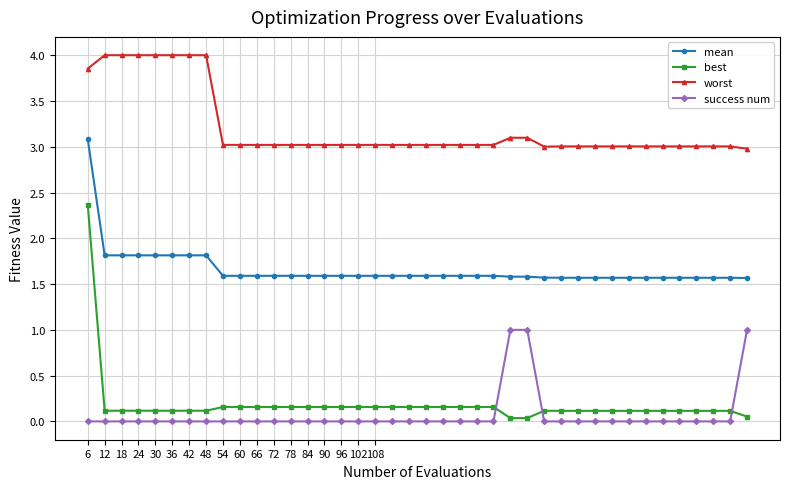

How many lines are shown in the chart?

4